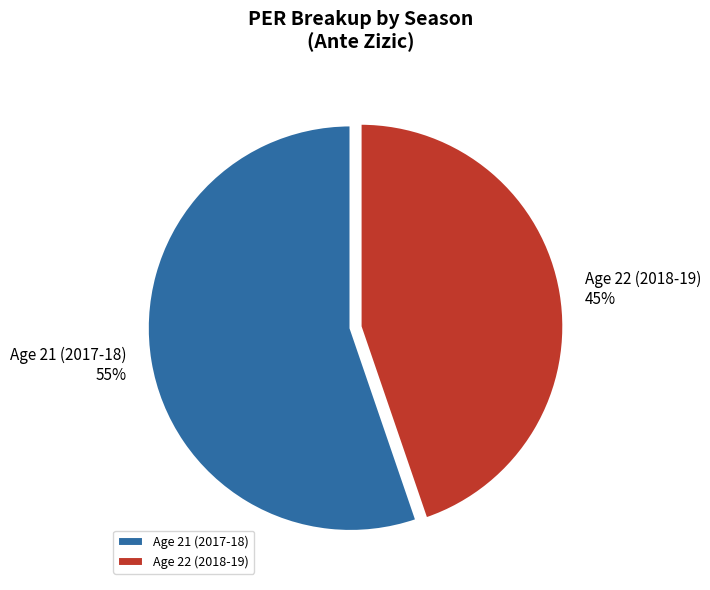

Which slice is the smallest?

Age 22 (2018-19)